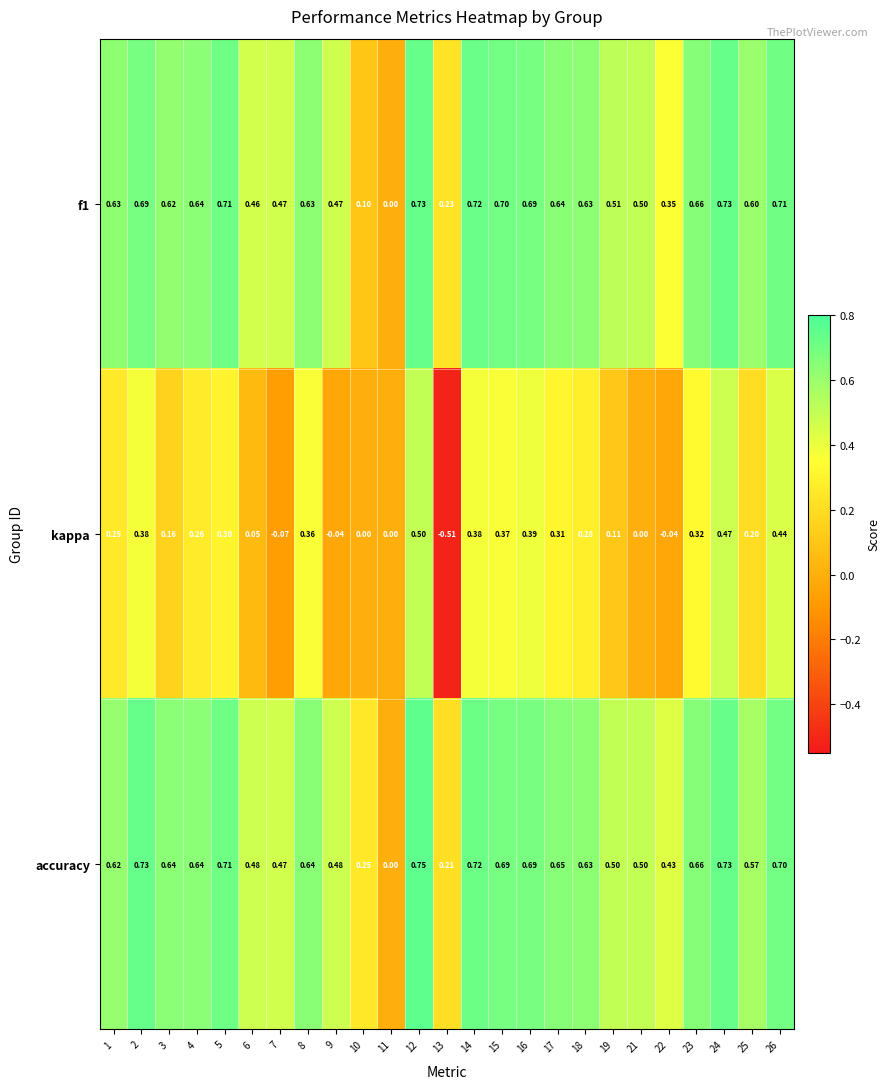

Which series has the largest total across all categories?

accuracy